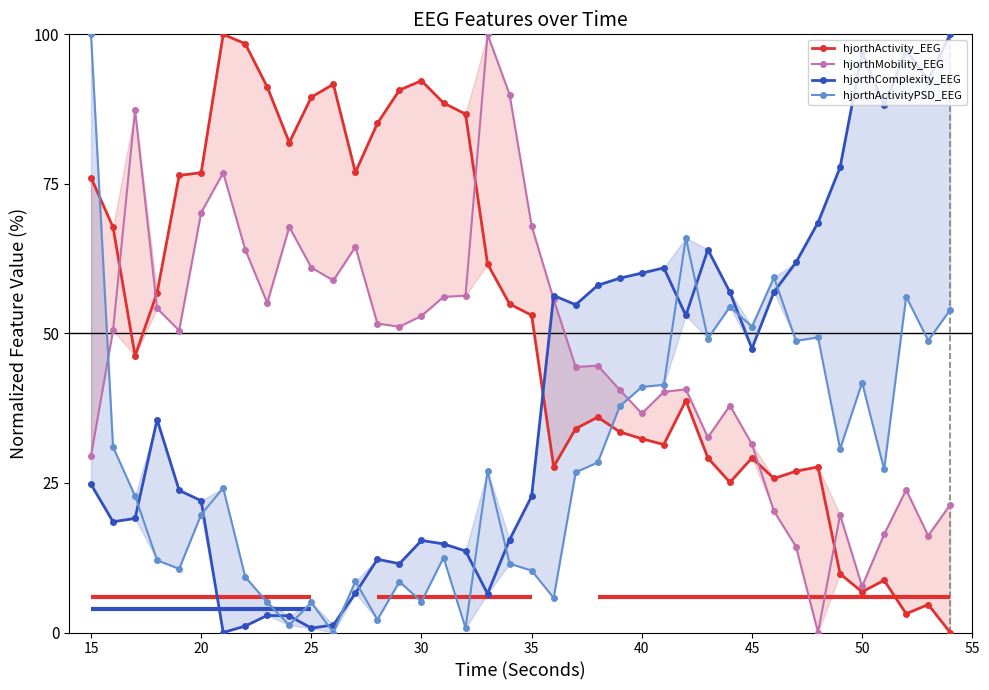

Reading left to right, transcribe all the data shown in this chart.

hjorthActivity_EEG: 76.1	67.8	46.3	56.8	76.4	76.9	100.0	98.4	91.2	81.9	89.5	91.7	76.9	85.1	90.7	92.3	88.5	86.7	61.6	54.9	53.0	27.7	34.1	36.0	33.5	32.4	31.4	38.8	29.2	25.1	29.2	25.8	27.0	27.7	9.8	6.8	8.7	3.1	4.7	0.0
hjorthMobility_EEG: 29.6	50.5	87.3	54.2	50.5	70.2	76.9	64.0	55.1	67.8	61.0	58.9	64.5	51.6	51.1	52.9	56.1	56.3	100.0	89.9	68.0	55.7	44.4	44.6	40.6	36.6	40.2	40.7	32.6	37.9	31.5	20.3	14.4	0.0	19.7	7.7	16.4	23.9	16.2	21.4
hjorthComplexity_EEG: 24.8	18.5	19.1	35.6	23.8	22.0	0.0	1.1	2.9	2.8	0.7	1.3	6.6	12.3	11.5	15.4	14.8	13.6	6.5	15.5	22.8	56.3	54.8	58.0	59.2	60.1	61.0	53.0	64.0	56.9	47.5	56.9	61.9	68.5	77.8	97.0	88.2	97.3	92.4	100.0
hjorthActivityPSD_EEG: 100.0	31.0	22.8	12.1	10.6	19.7	24.2	9.3	5.0	1.2	5.0	0.0	8.6	2.1	8.5	5.1	12.5	0.7	27.0	11.5	10.4	5.8	26.8	28.4	37.8	41.1	41.4	66.0	49.1	54.5	51.1	59.4	48.8	49.3	30.7	41.8	27.3	56.2	48.8	54.0